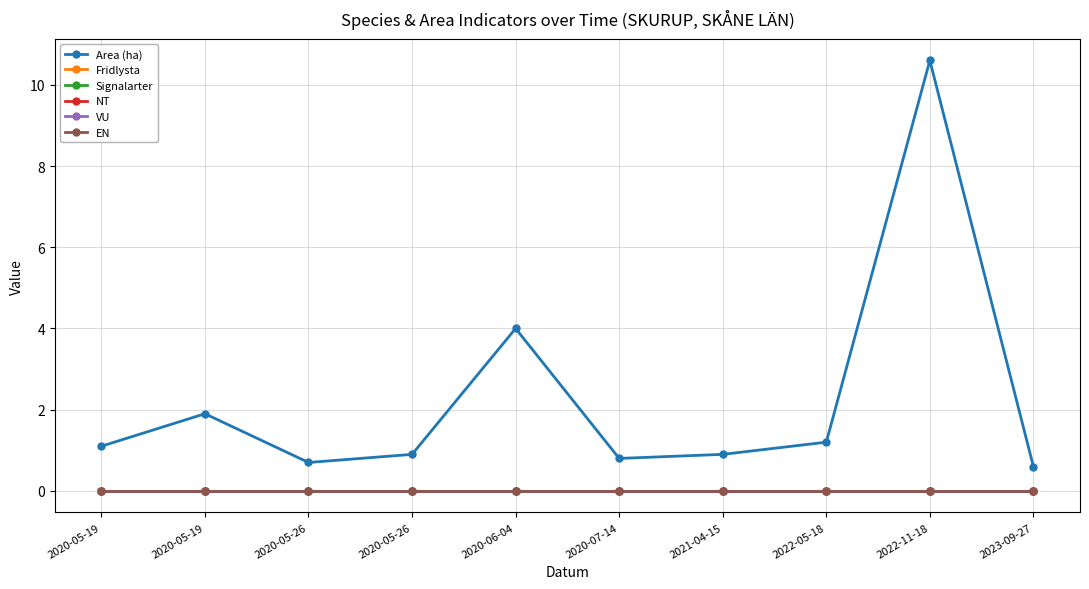

Is the value of NT at 2022-05-18 greater than the value of Area (ha) at 2020-05-26?

No